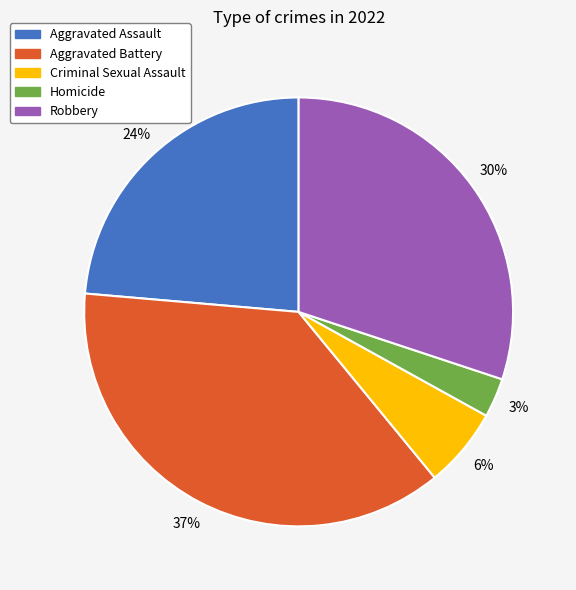

Is there any slice that represents more than half of the pie?

No